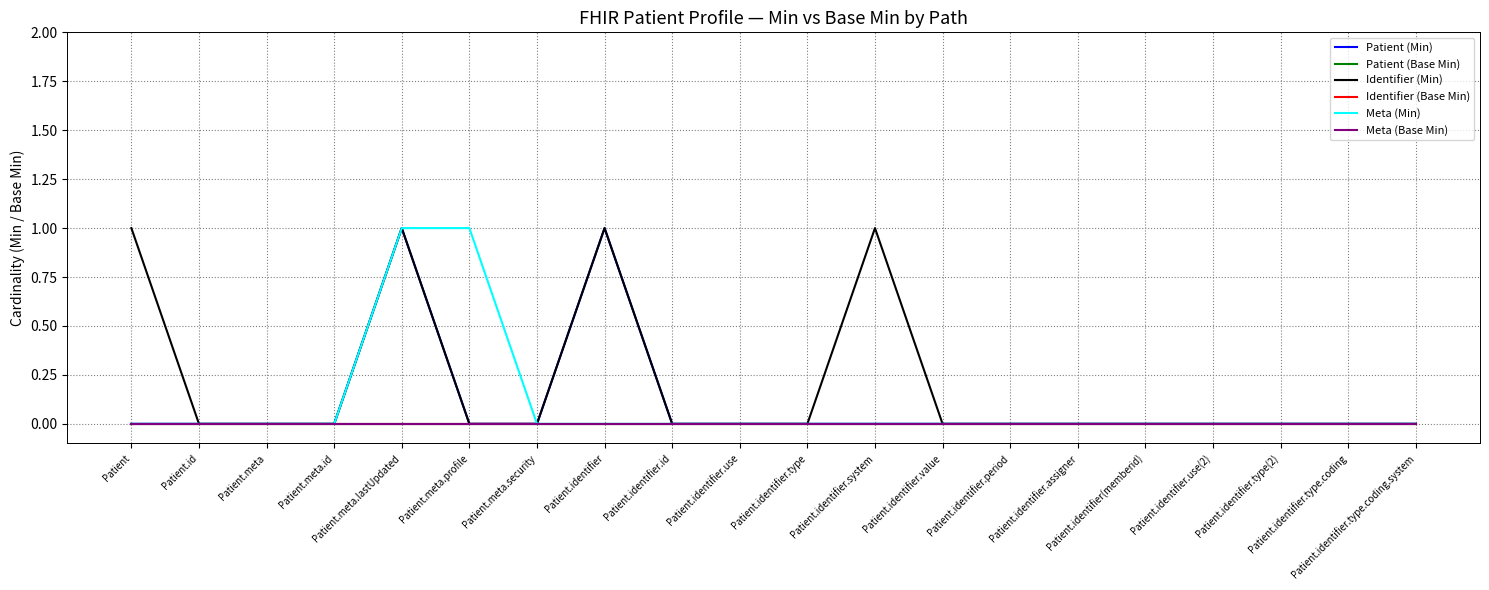

The Patient (Base Min) series shows 0 at Patient.identifier.value. True or false?

True